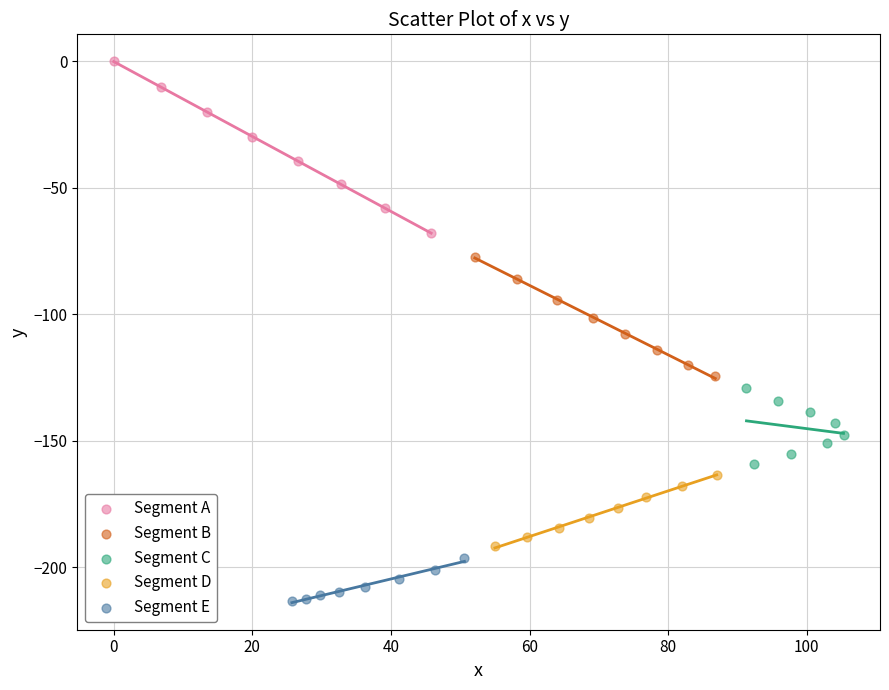

Which series reaches the maximum Y coordinate?

Segment A